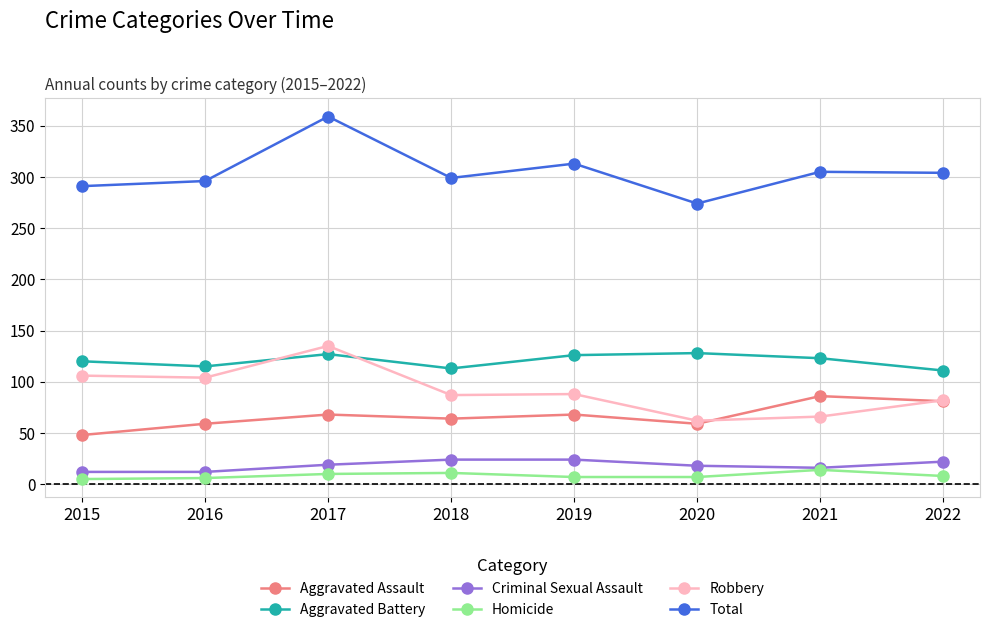

At which category is the sum across all series the highest?

2017